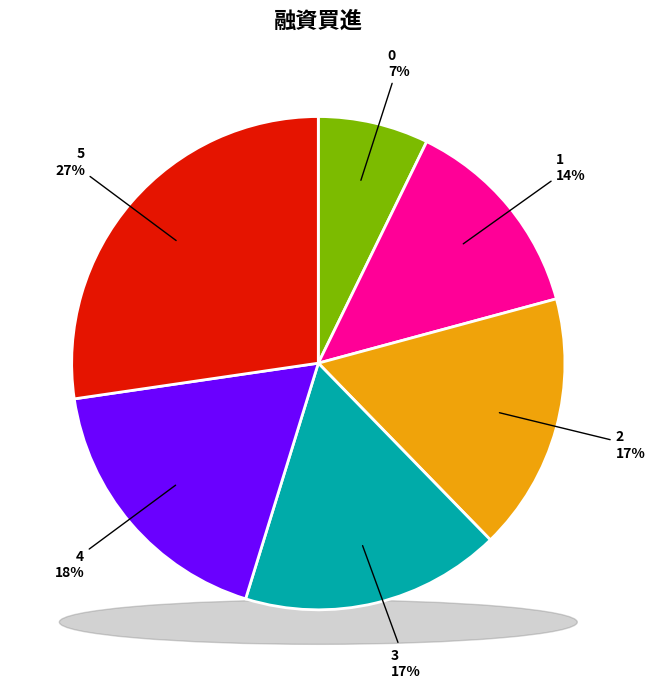

Which slice is the largest?

5